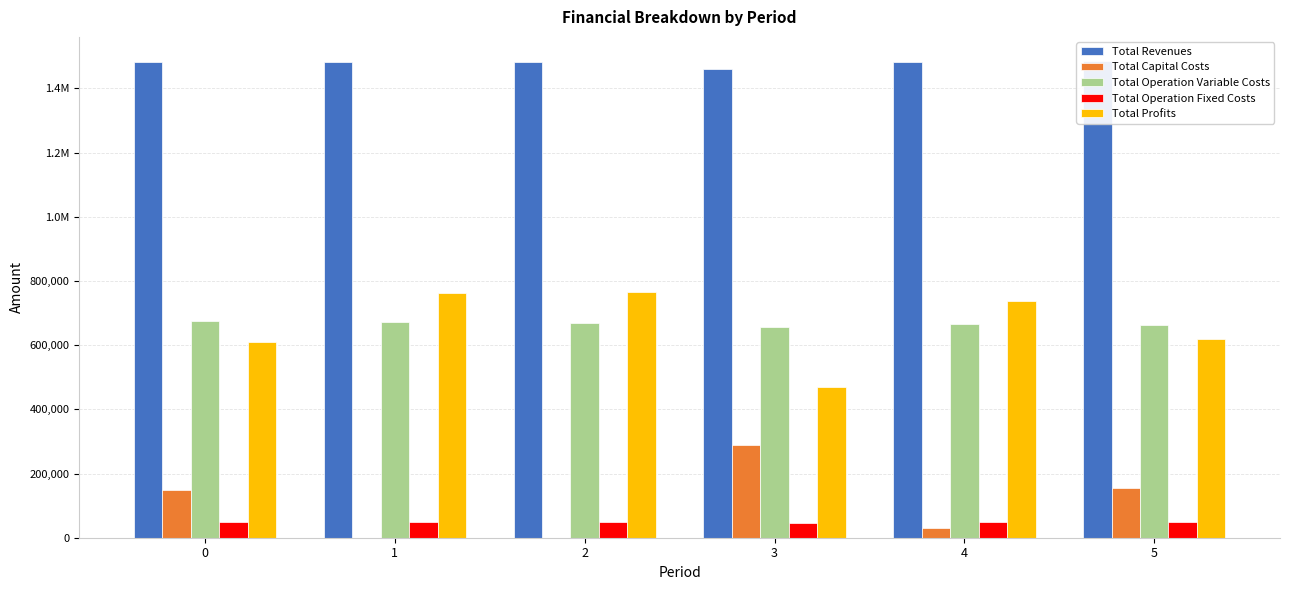

How many values in Total Capital Costs are above zero?

4